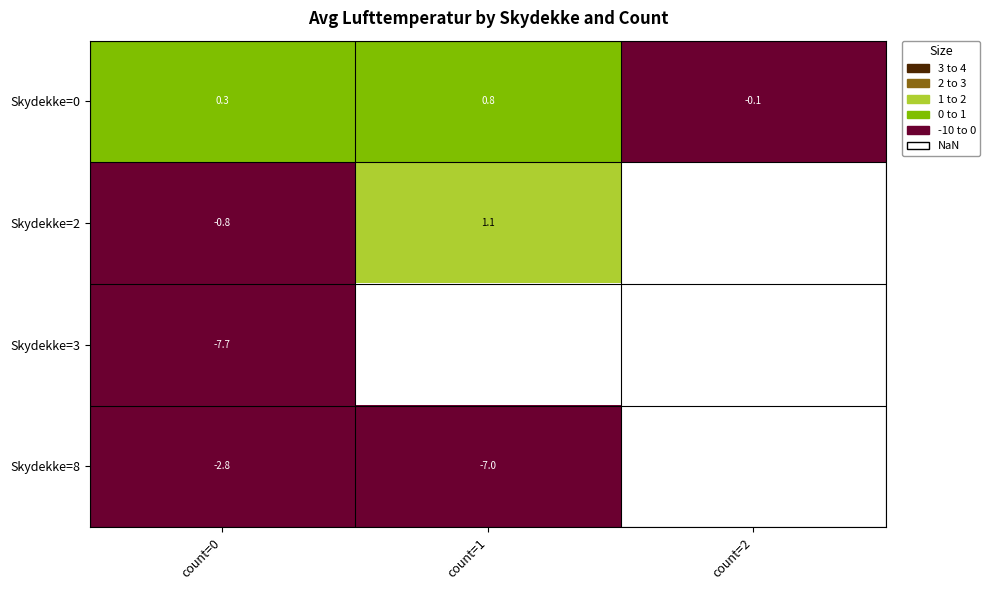

What is the minimum value shown in the chart?

-7.7